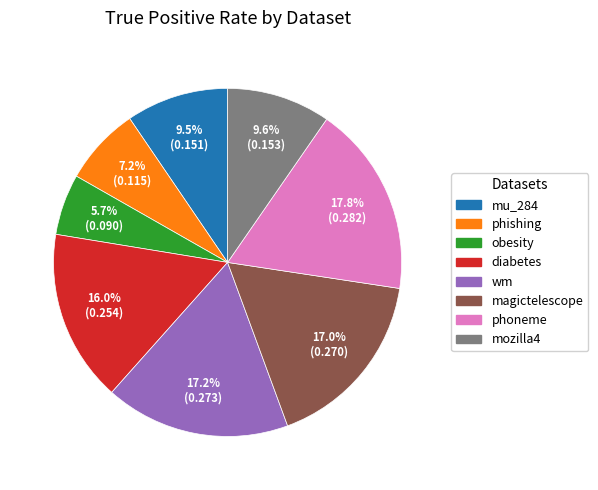

To the nearest percent, what portion does diabetes represent?

16%